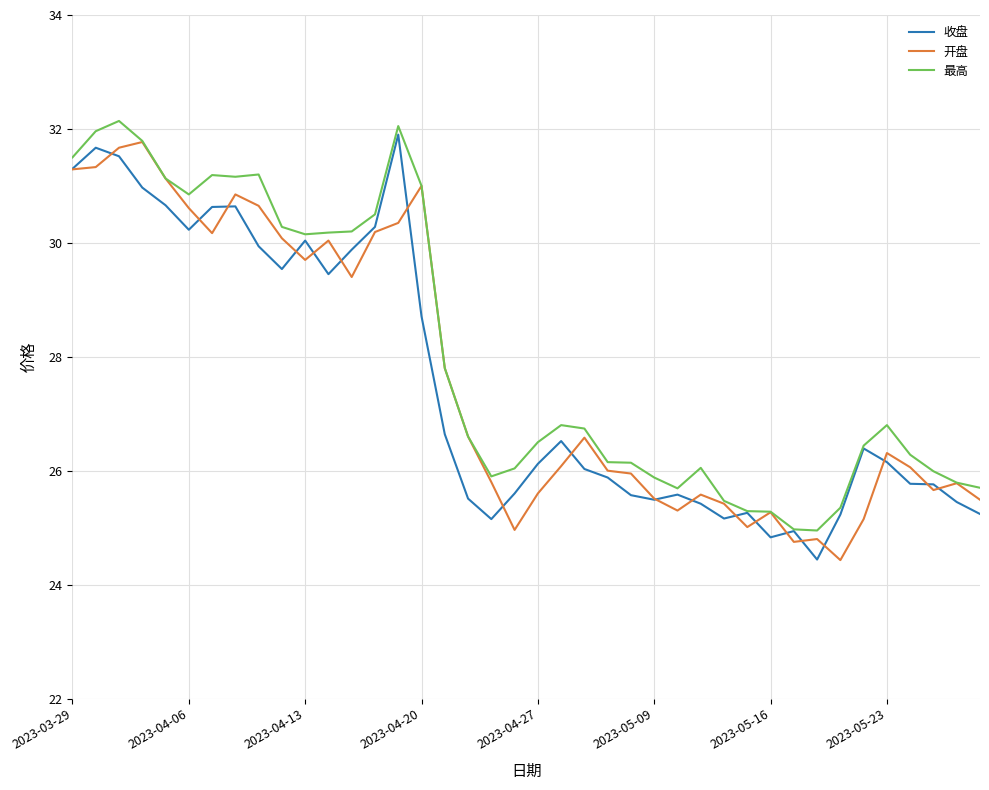

What is the smallest value displayed?

24.4